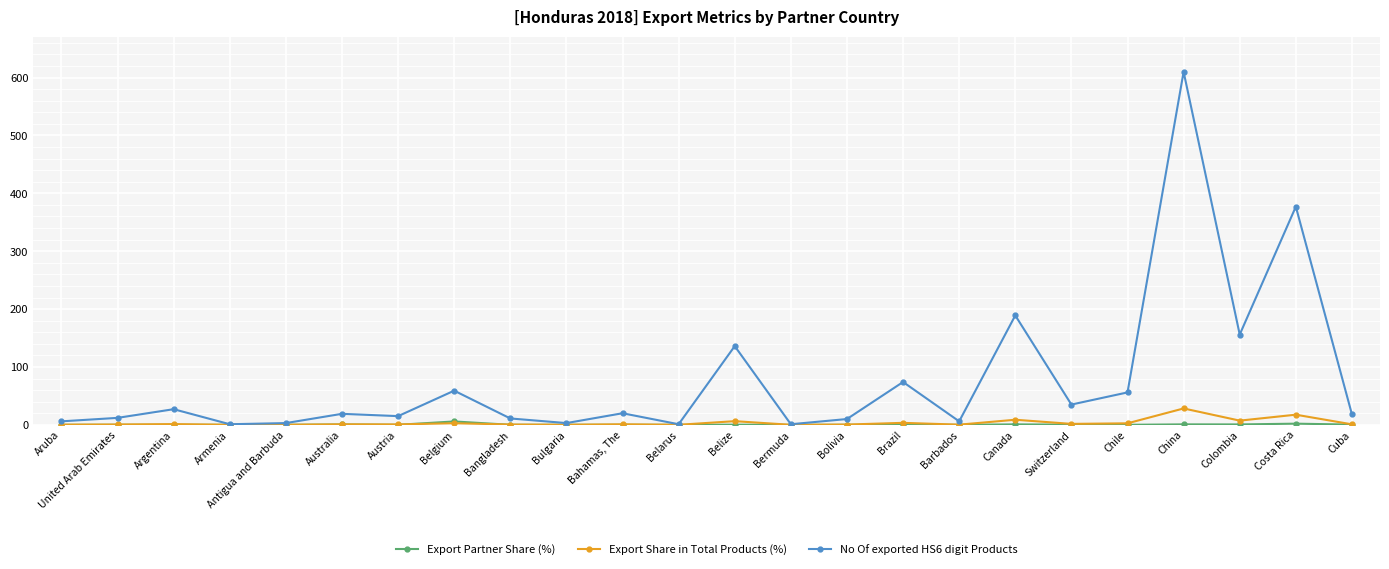

Does the chart have visible grid lines?

Yes